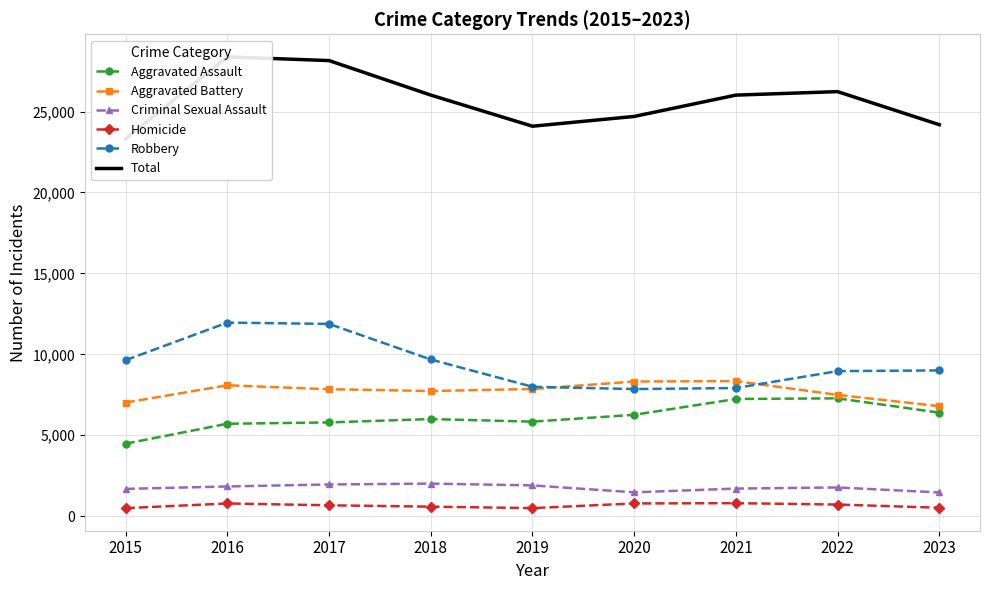

What is the difference between the maximum and minimum values in the Aggravated Assault series?

2801